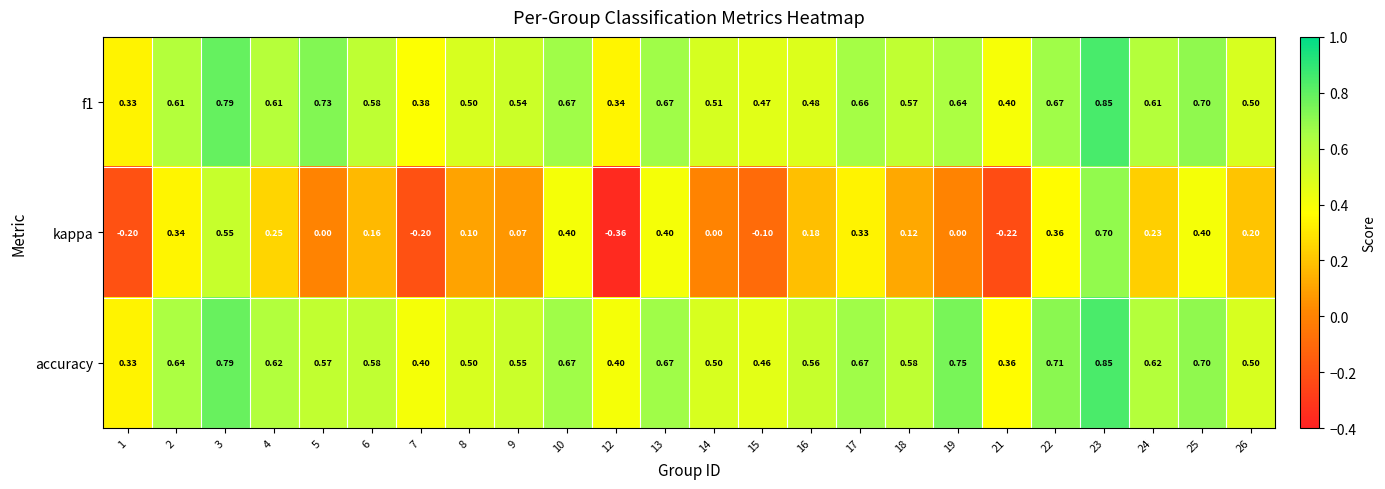

Is the value of f1 at 12 greater than the value of kappa at 22?

No